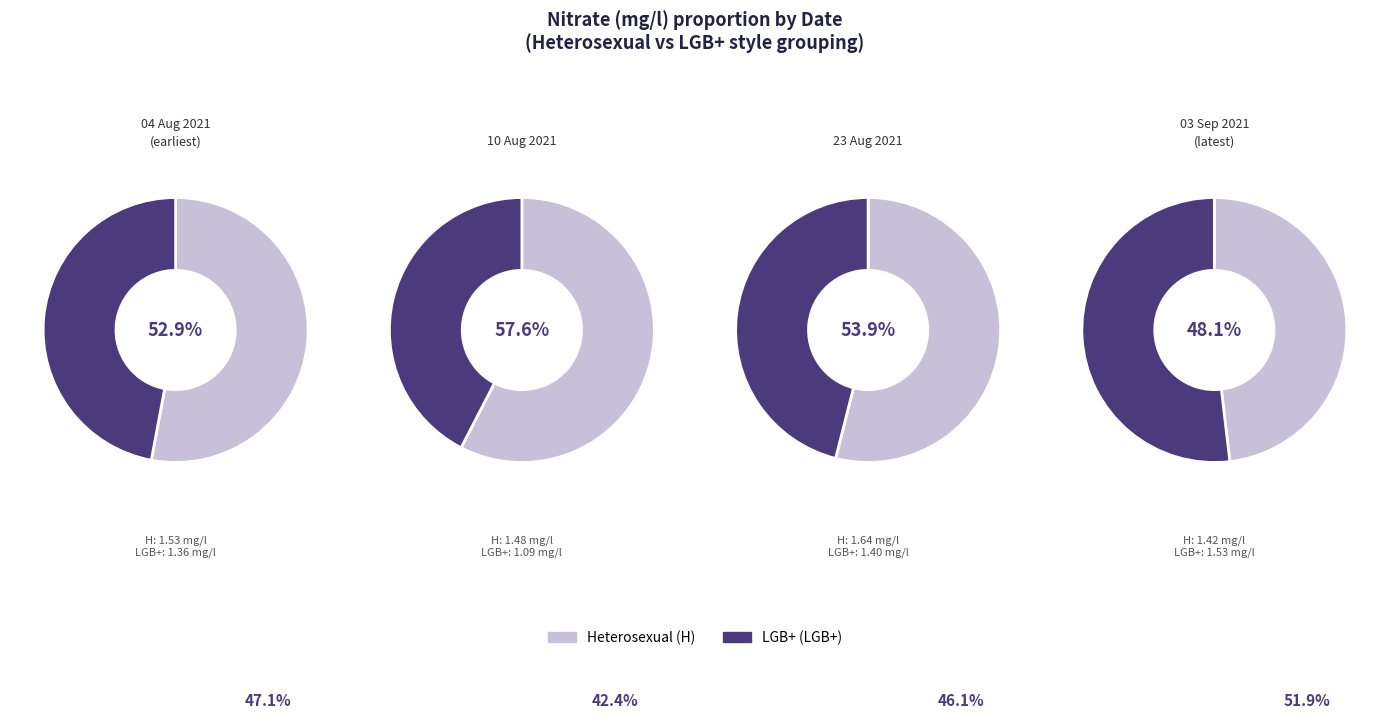

Which series has the largest range (max minus min)?

LGB+ (LGB+)